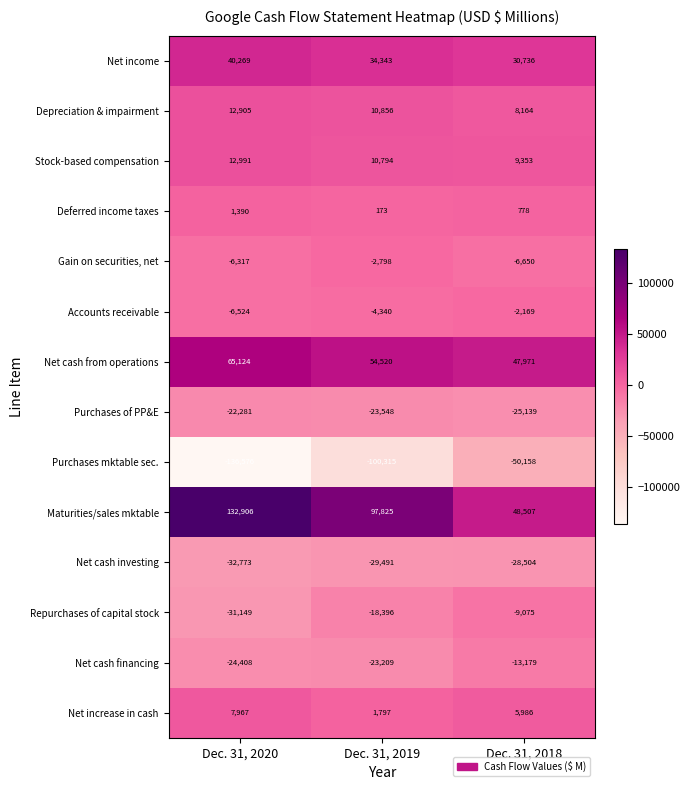

Between Dec. 31, 2020 and Dec. 31, 2018, which series saw the biggest shift?

Purchases mktable sec.